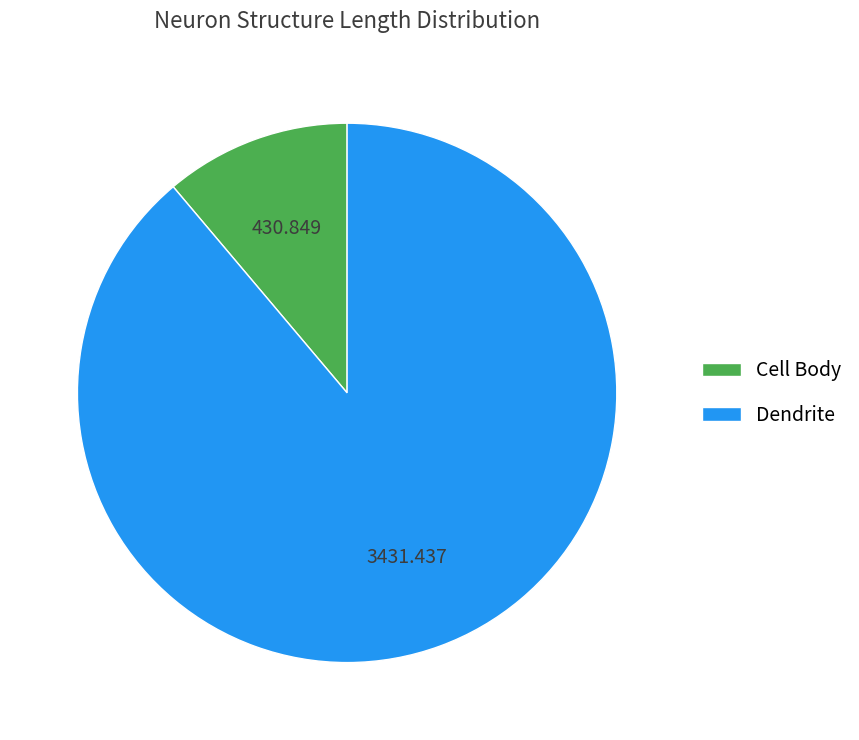

Which category has the smallest portion of the pie?

Cell Body